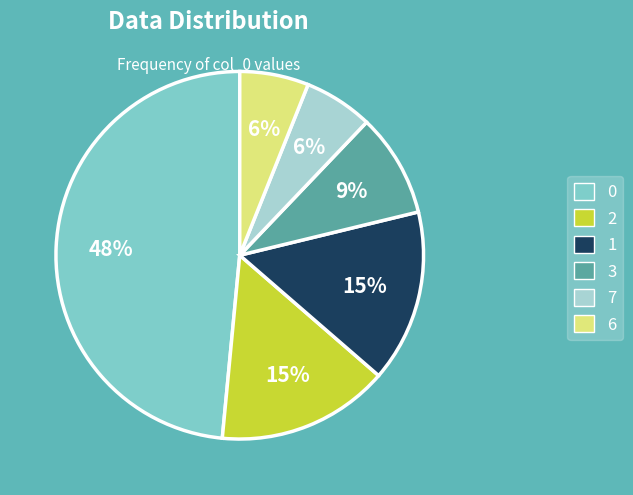

How many segments does this pie chart have?

6